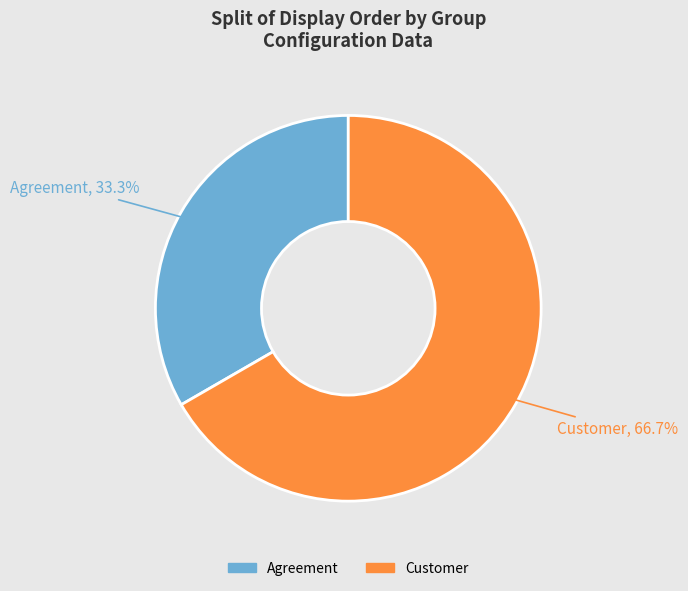

Do Customer and Agreement together represent more than half of the pie?

Yes